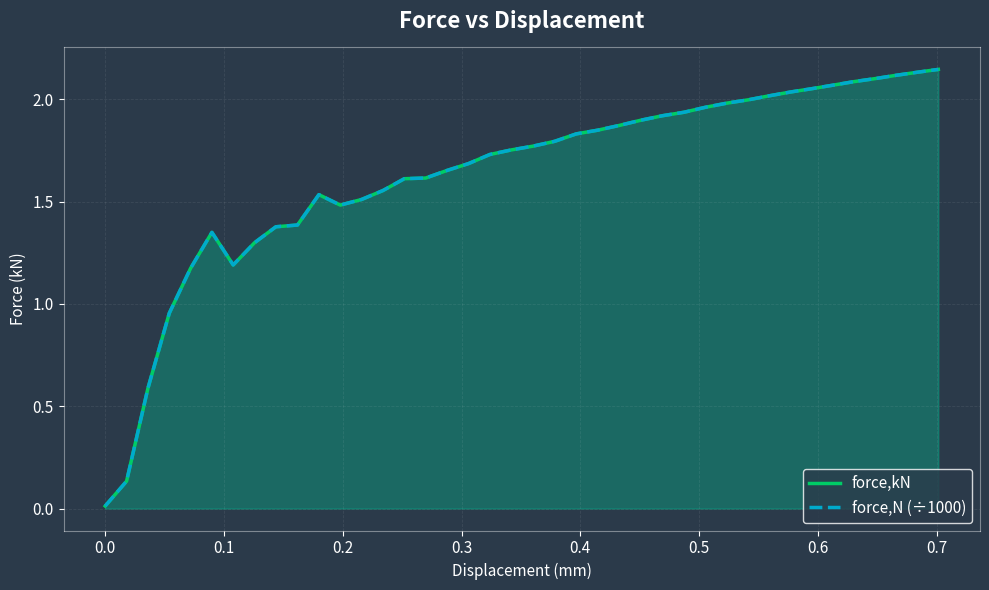

How many data points does each series have?

40